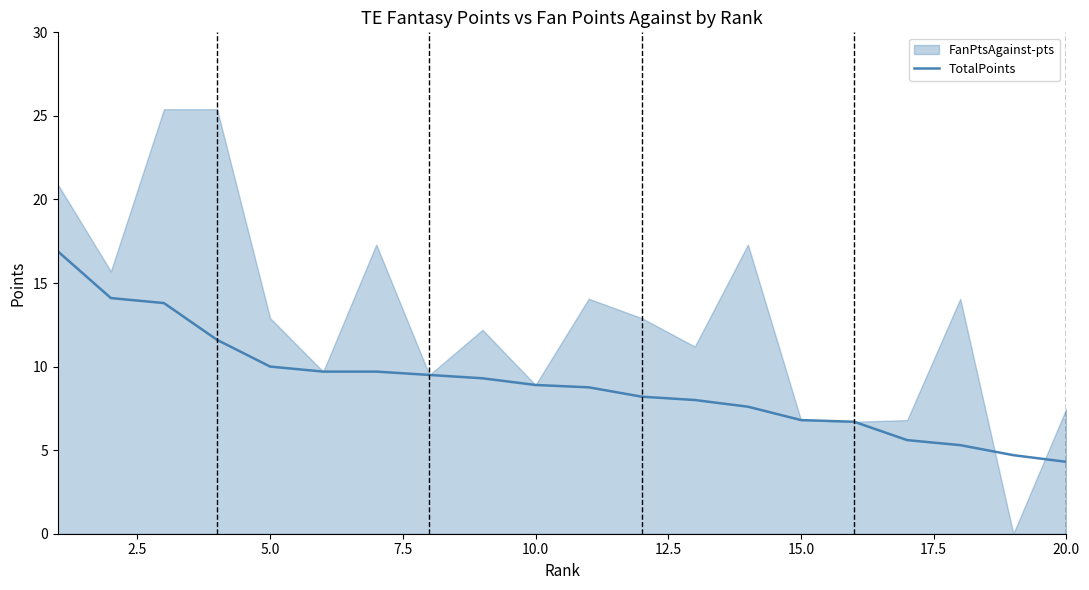

How many values exceed 8?

12